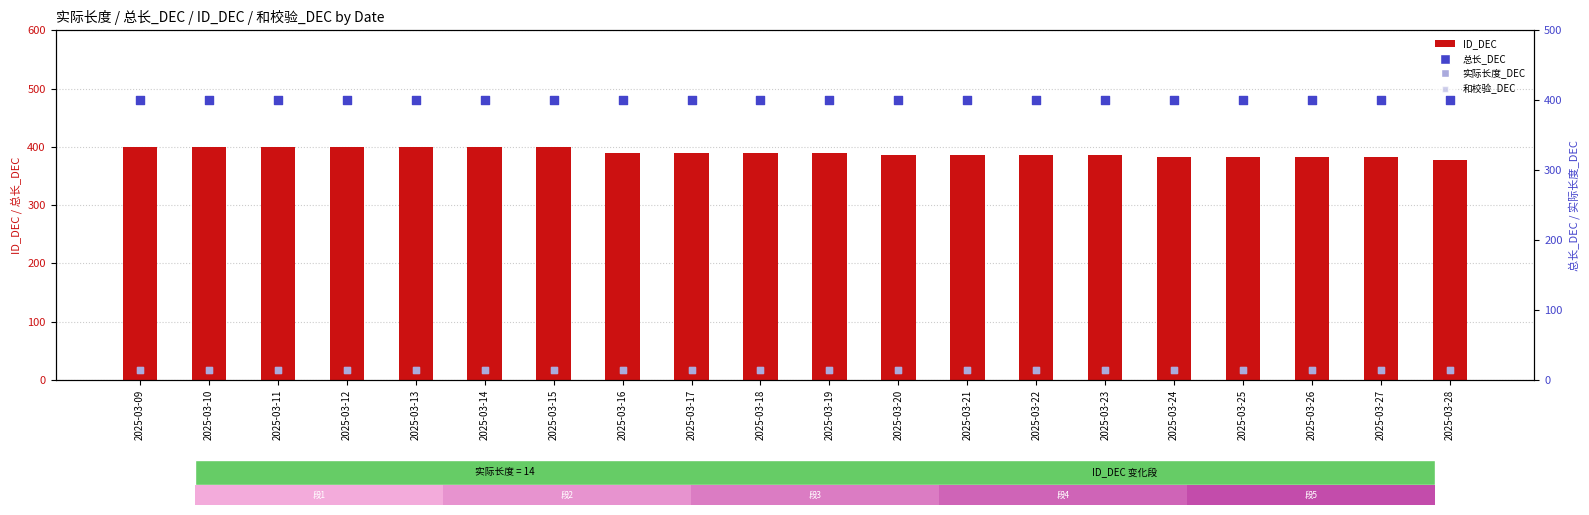

Which series contains the lowest Y value?

实际长度_DEC